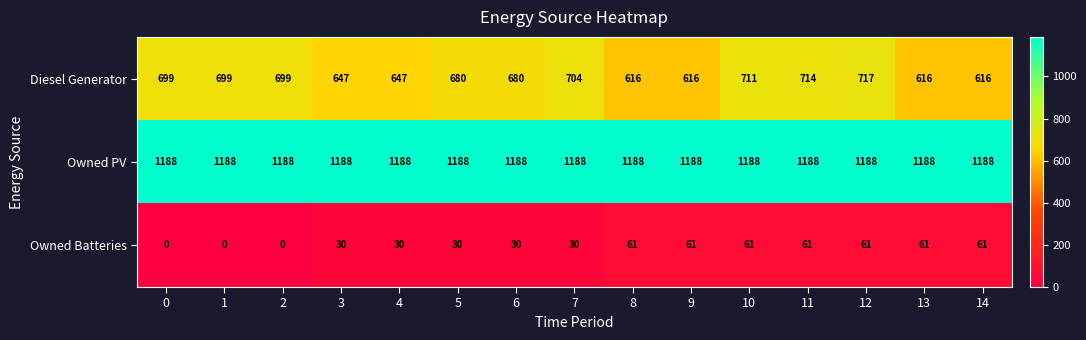

At 5, list the series in order from smallest to largest.

Owned Batteries, Diesel Generator, Owned PV